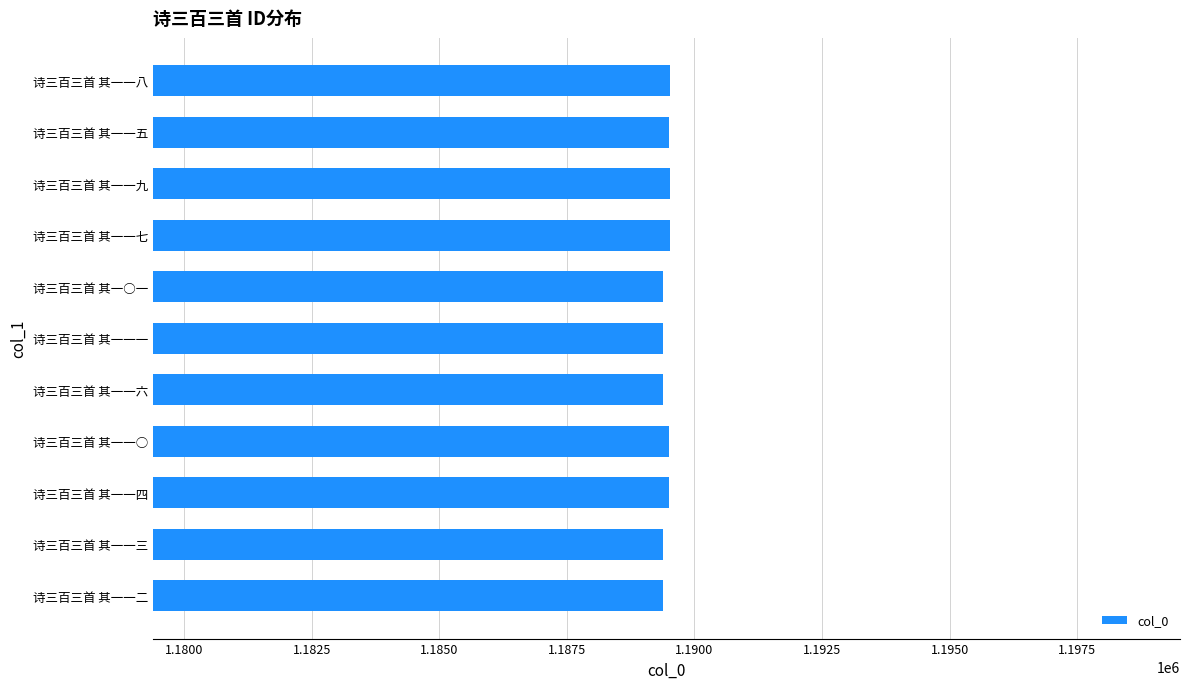

Approximately how many times larger is the value at 诗三百三首 其一一三 compared to 诗三百三首 其一一○?

1.0